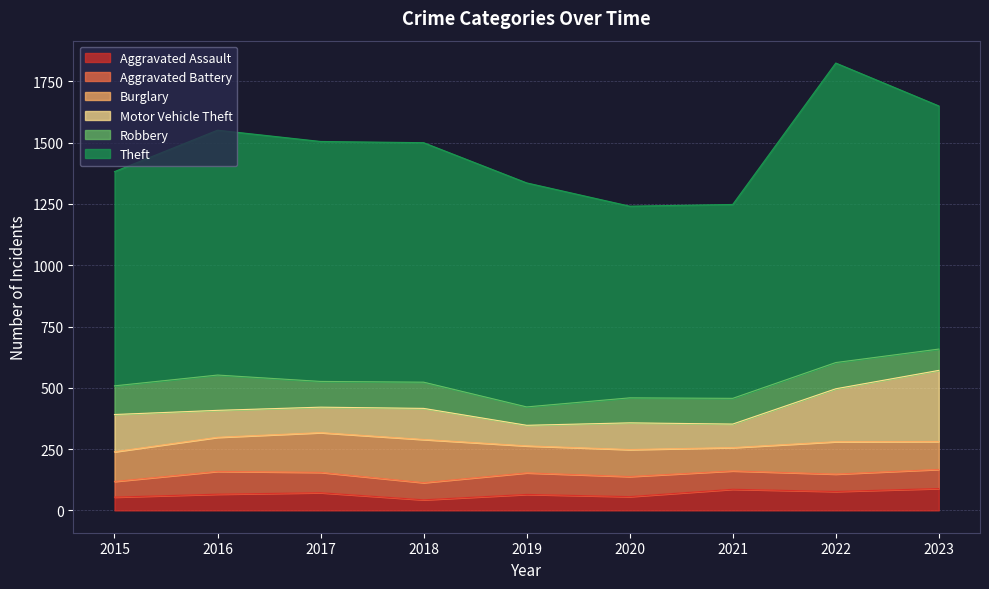

What is the value of the Motor Vehicle Theft point at the 2nd from the left?

110